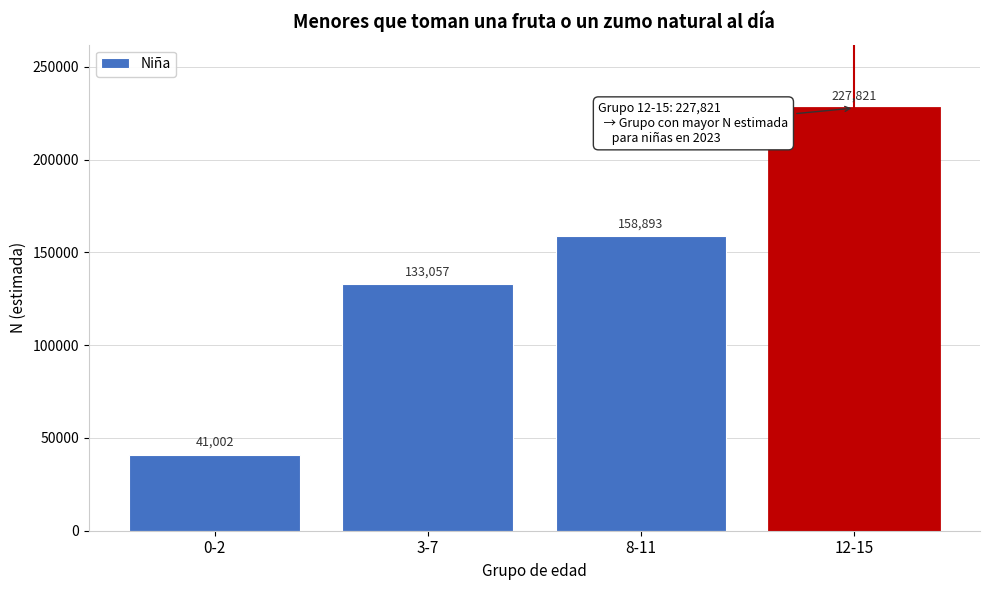

Reading left to right, list all the values displayed in this chart.

41002	133057	158893	227821